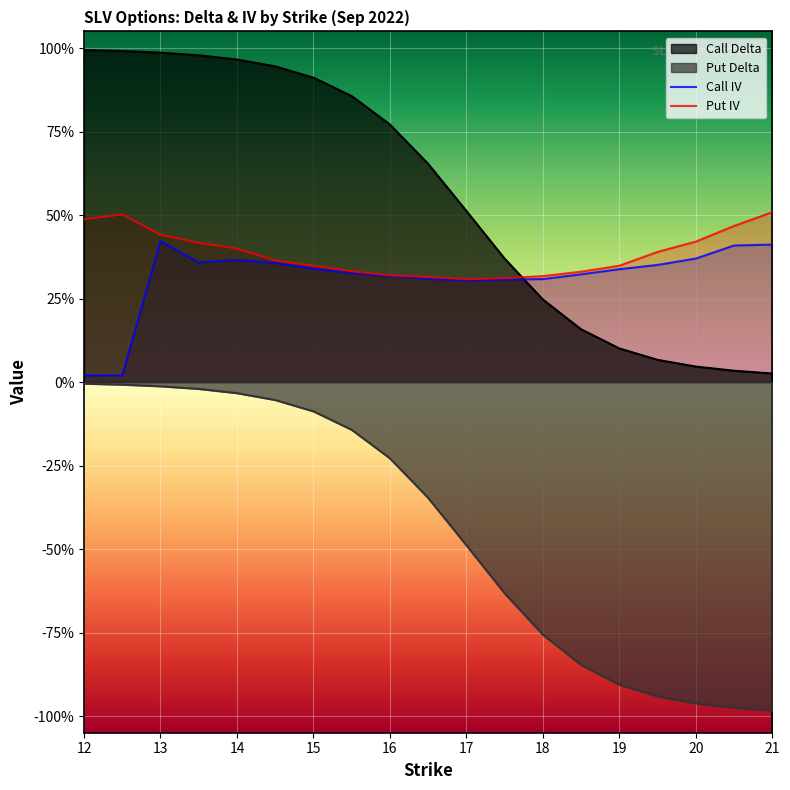

How many interior local peaks does the Put IV series have?

1